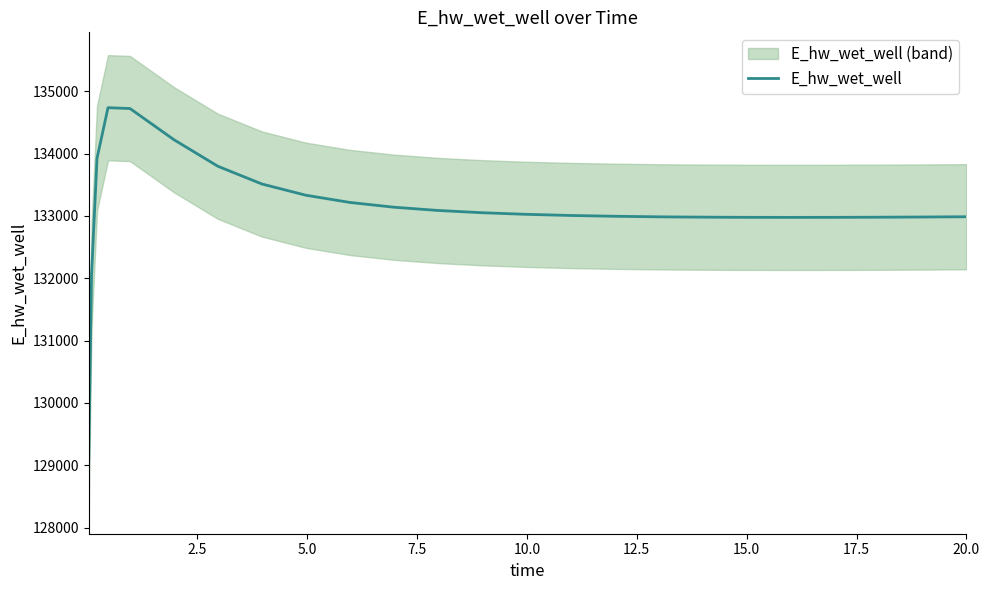

How many data points does each series have?

26